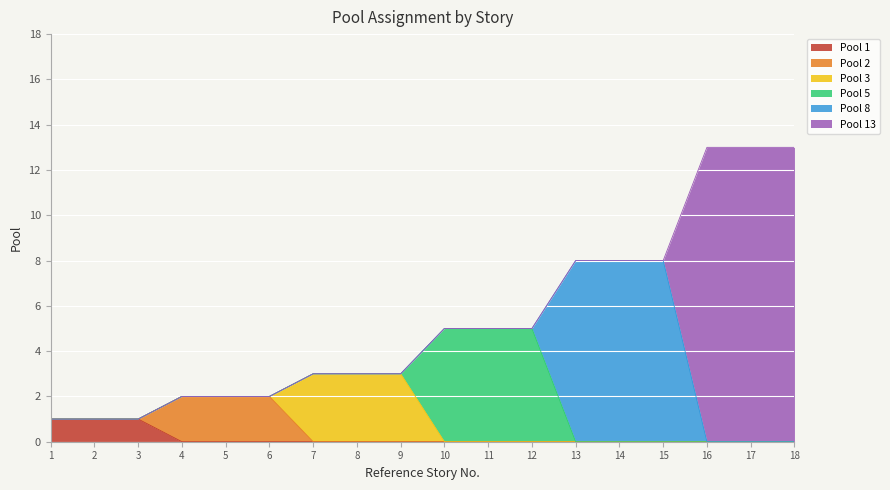

Which series has the widest spread of values?

Pool 13